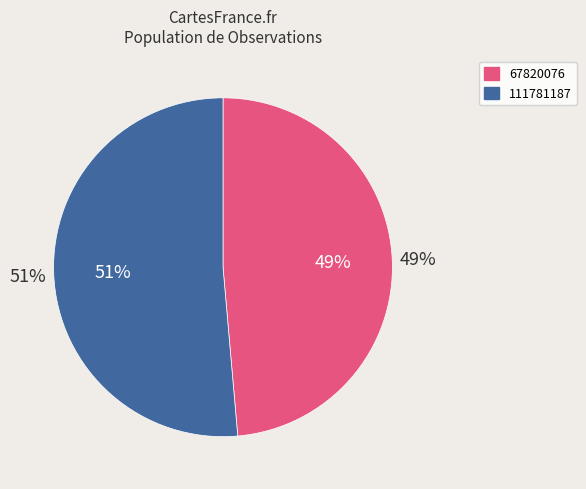

Which slice is the largest?

111781187